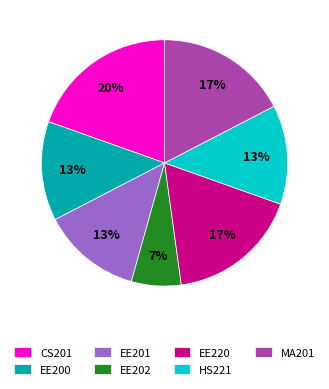

Which has a higher value, CS201 or EE201?

CS201